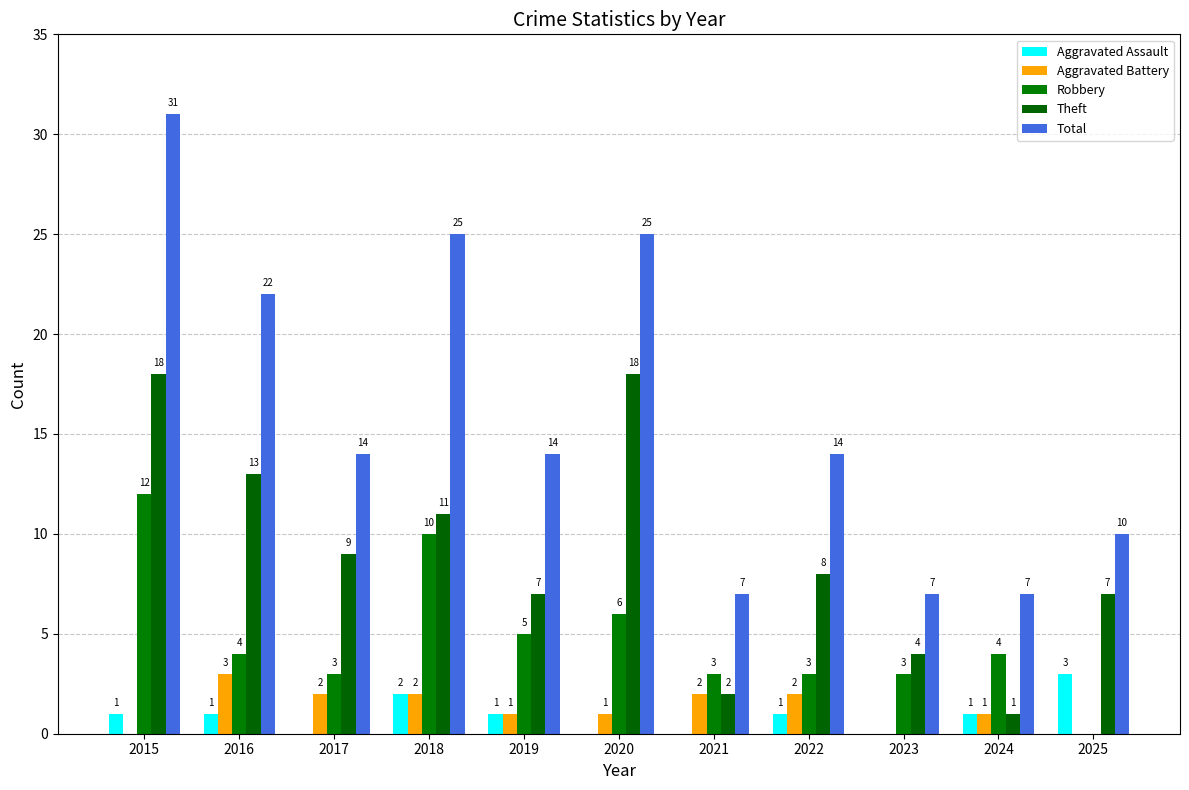

Count the number of categories in the chart.

11